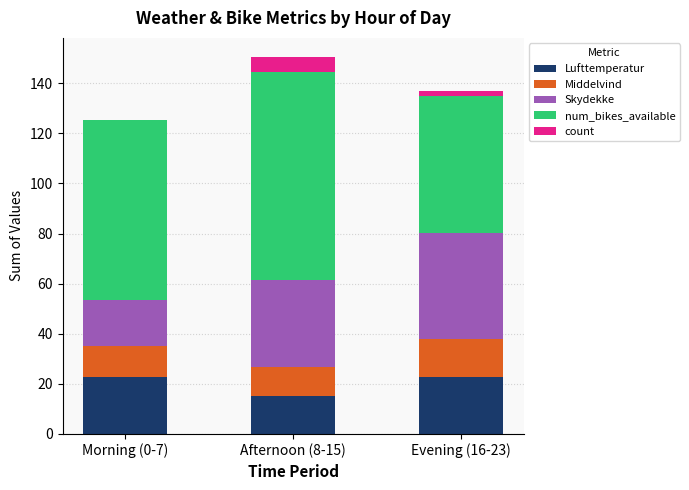

What is the maximum value for Lufttemperatur?

22.8